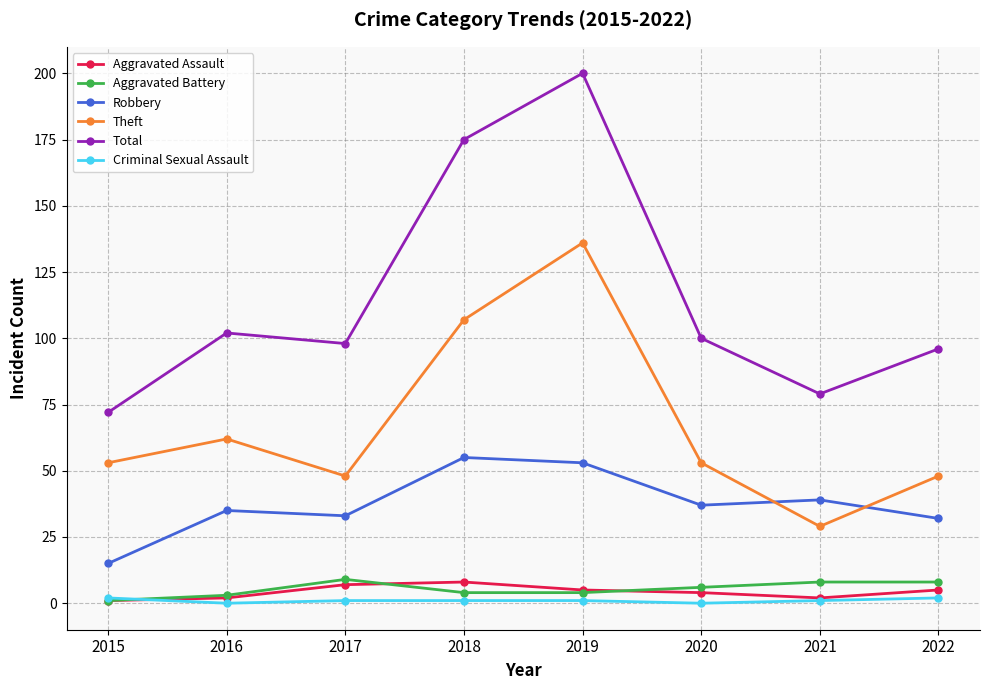

True or false: Aggravated Assault has a value of 8 at 2018.

True